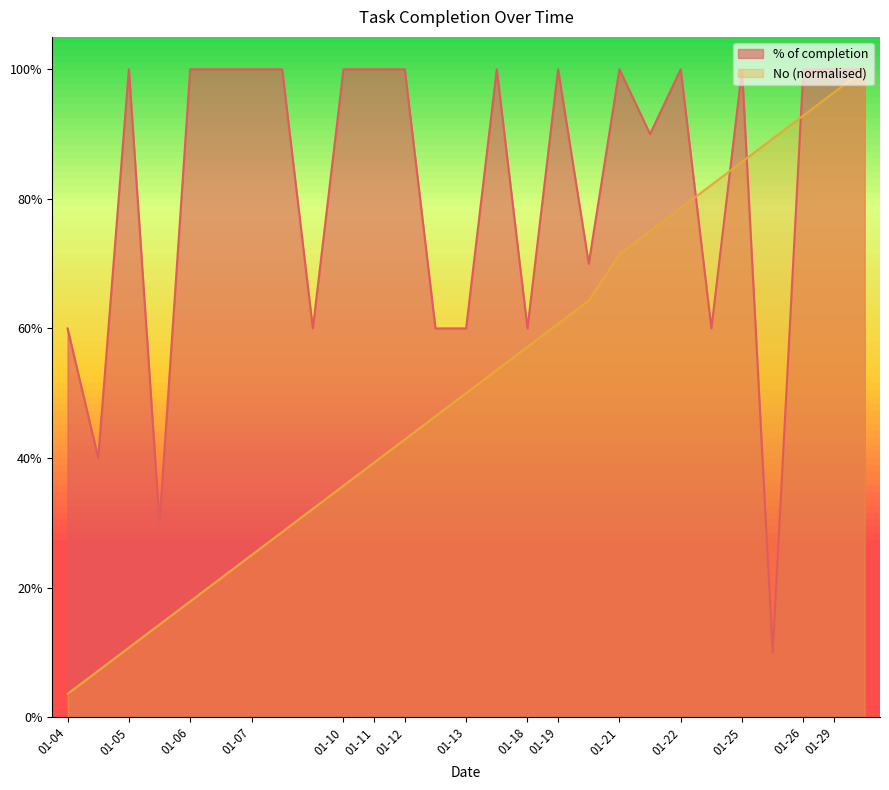

The value of % of completion at 01-07 is 0.4. True or false?

False